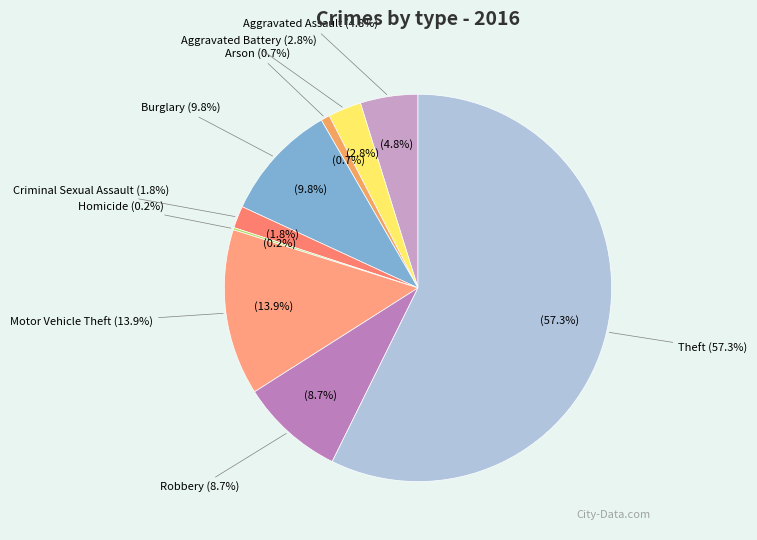

How much of the chart is everything except Motor Vehicle Theft?

86.1%